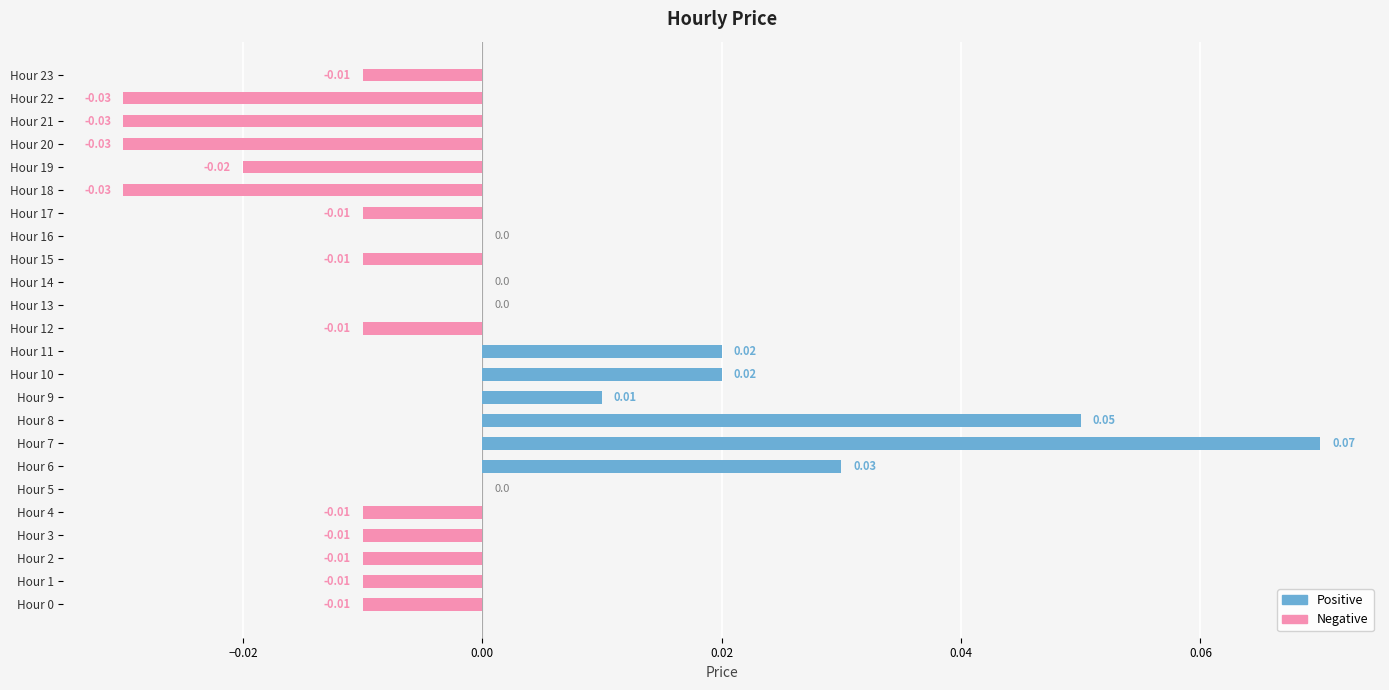

What is the label of the 22nd bar from the left?

21